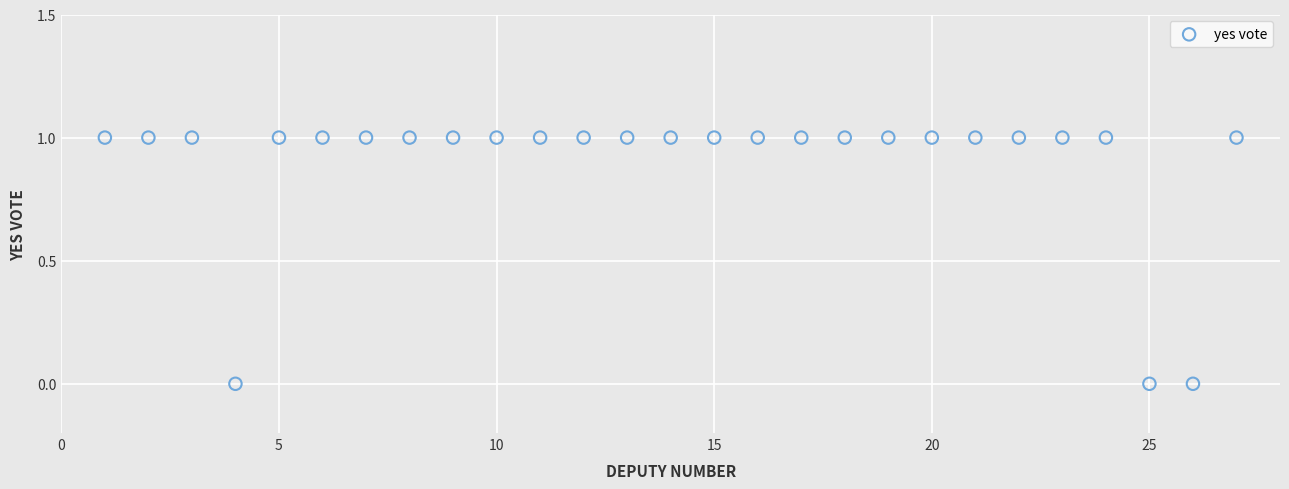

List the coordinates of all points as (Y, X) pairs, reading left to right.

(1, 1)  (1, 2)  (1, 3)  (0, 4)  (1, 5)  (1, 6)  (1, 7)  (1, 8)  (1, 9)  (1, 10)  (1, 11)  (1, 12)  (1, 13)  (1, 14)  (1, 15)  (1, 16)  (1, 17)  (1, 18)  (1, 19)  (1, 20)  (1, 21)  (1, 22)  (1, 23)  (1, 24)  (0, 25)  (0, 26)  (1, 27)